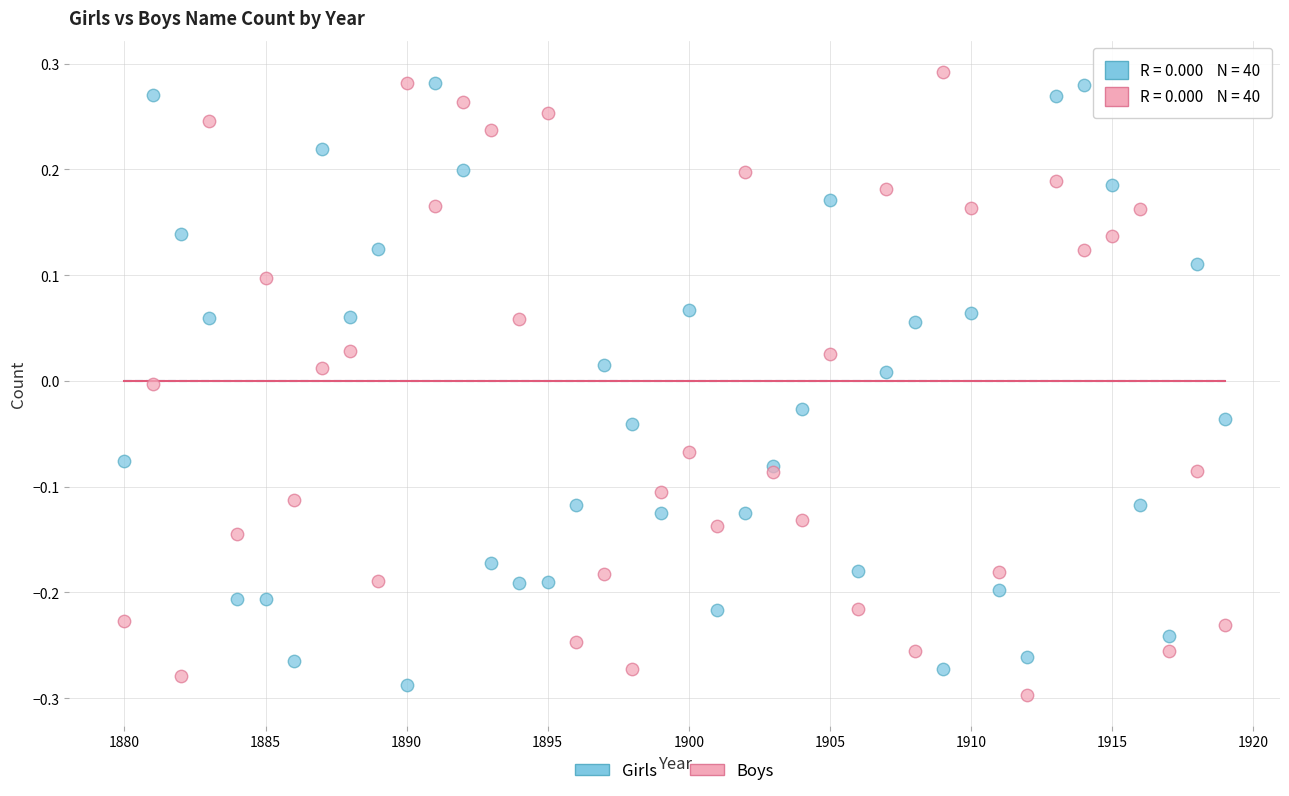

Which series contains the highest Y value?

Boys